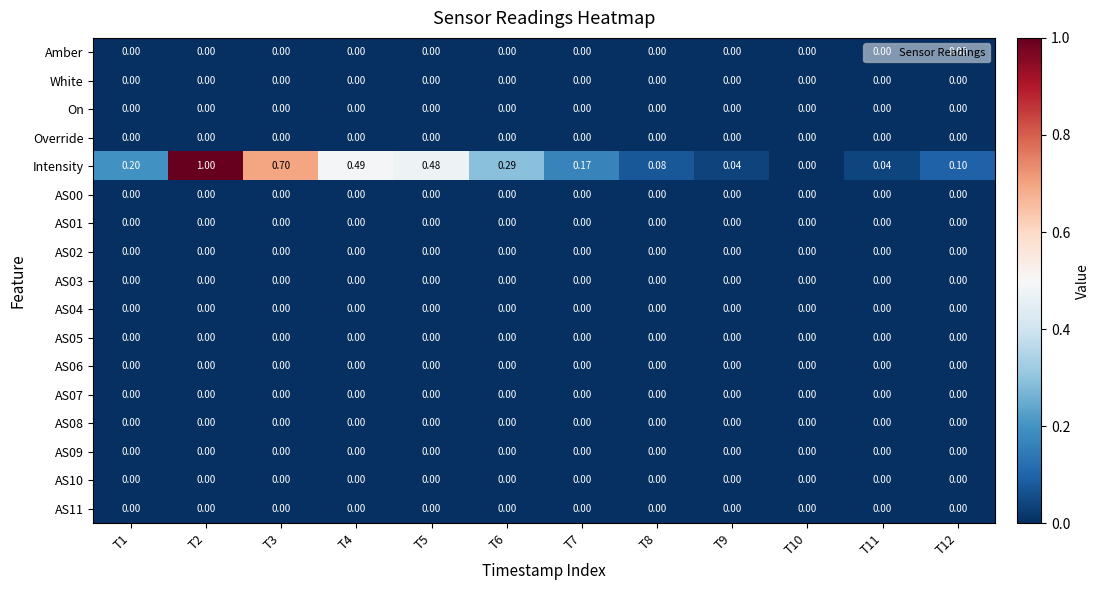

What is the total value across all series at T7?

0.2